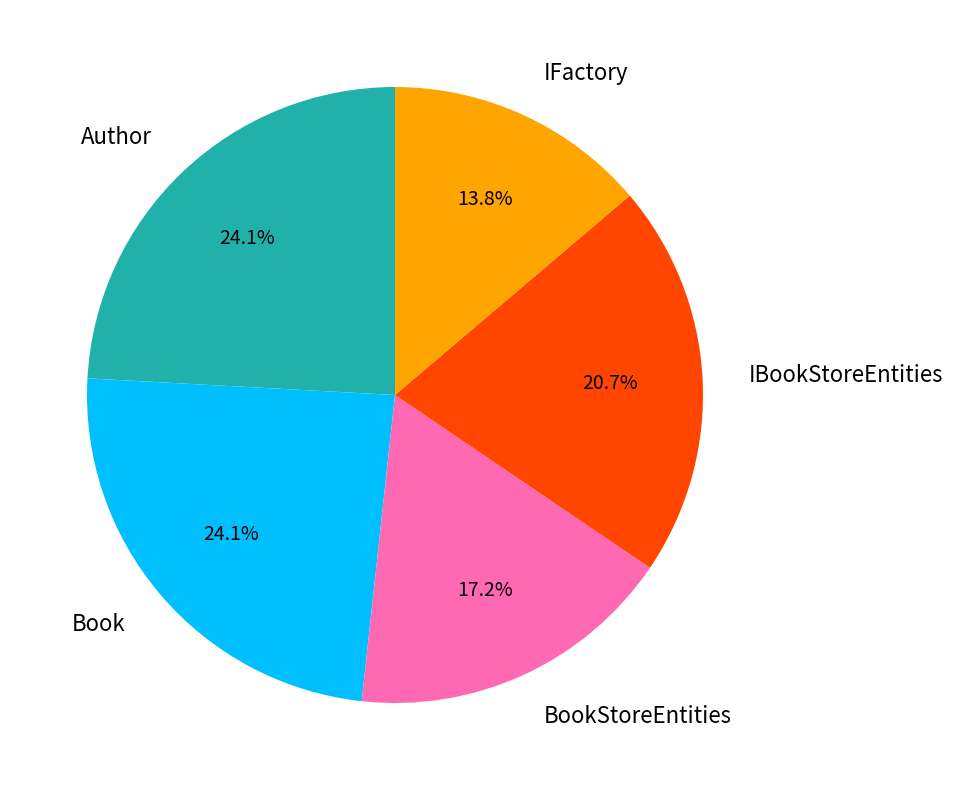

Does any single category account for the majority?

No